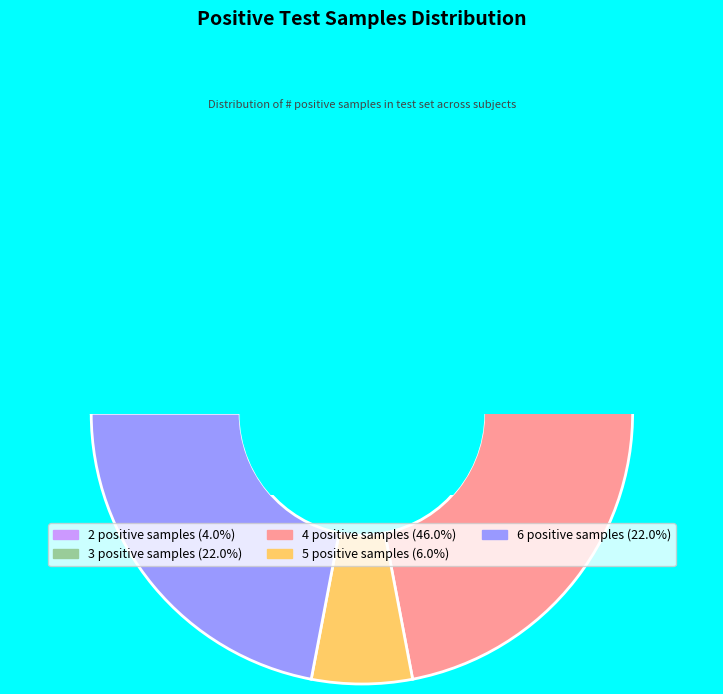

Between 3 positive samples and 4 positive samples, which is larger?

4 positive samples